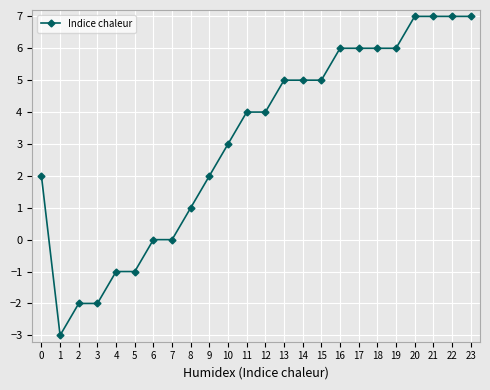

How many lines are shown in the chart?

1